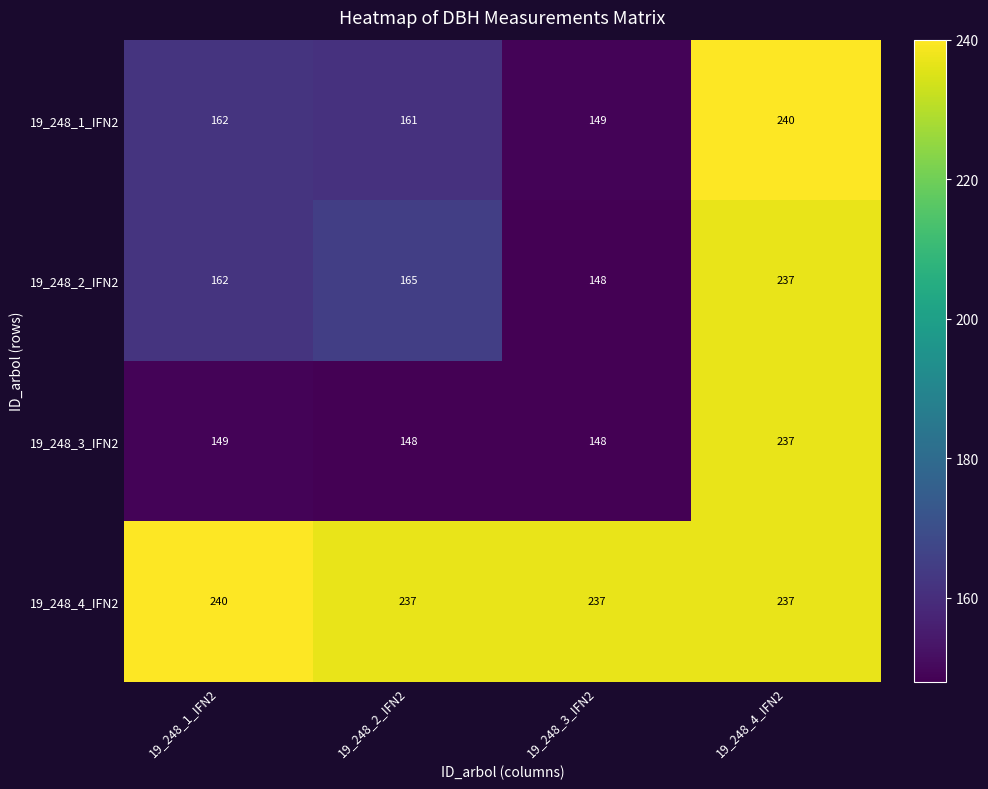

Rank the series at 19_248_2_IFN2 from highest to lowest value.

19_248_4_IFN2, 19_248_2_IFN2, 19_248_1_IFN2, 19_248_3_IFN2